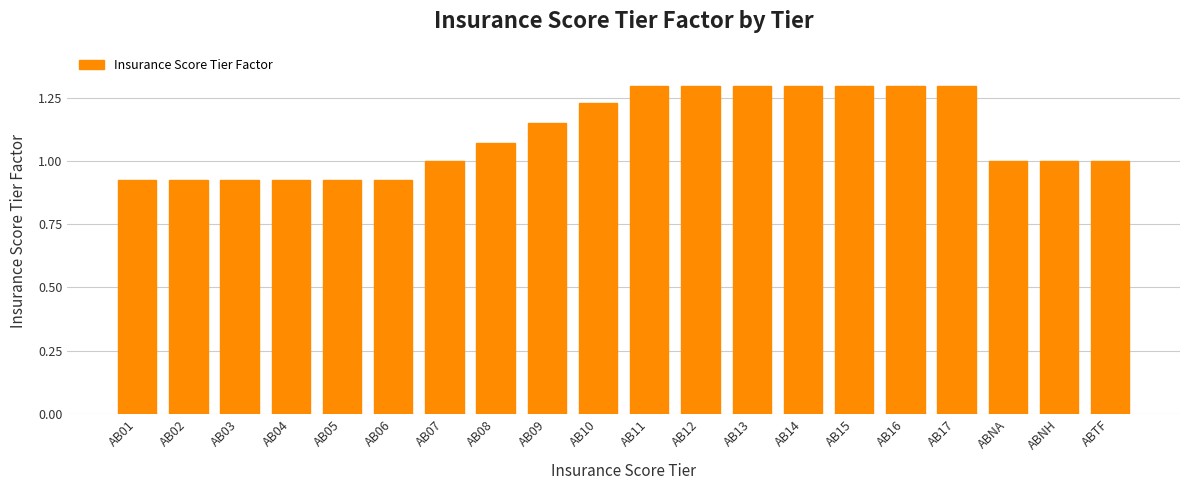

Which has a higher value, AB02 or AB13?

AB13